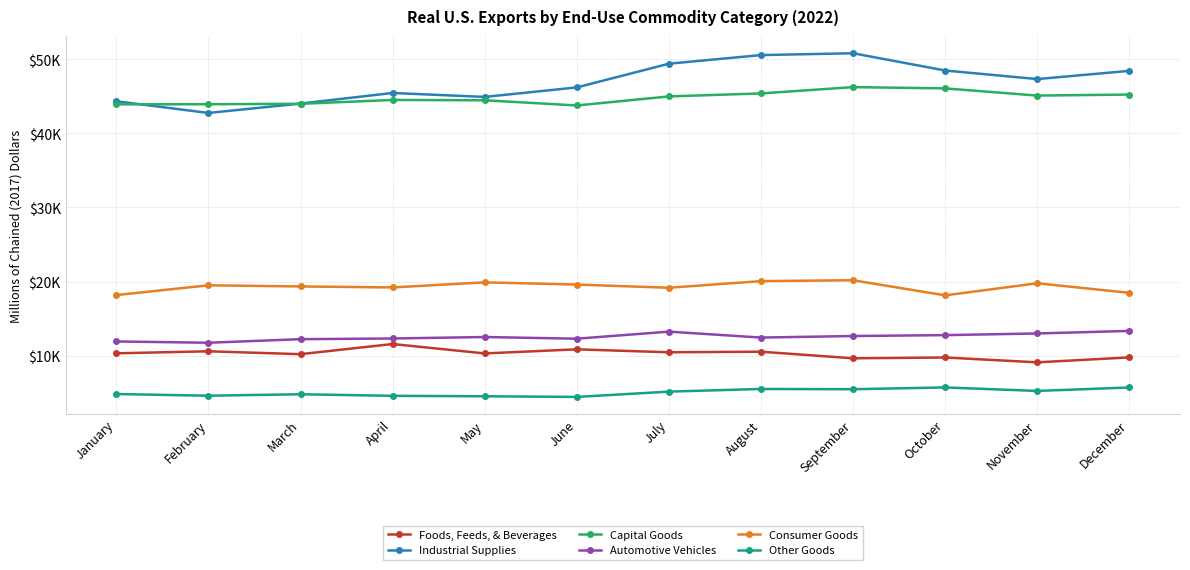

What is the minimum value for Other Goods?

4428